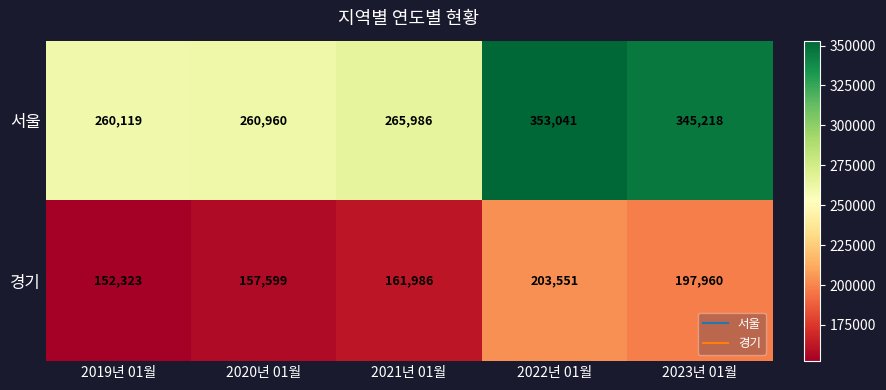

What is the minimum value shown in the chart?

152323